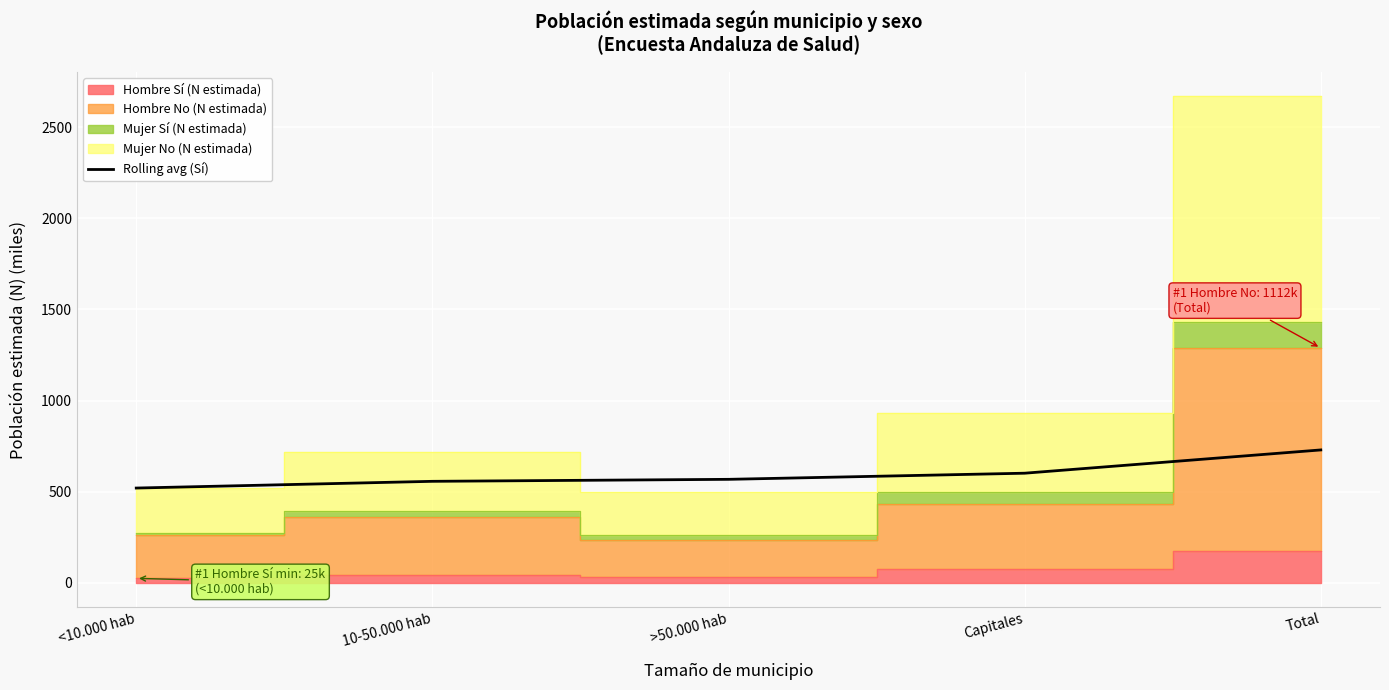

Reading right to left, what are all the values shown in this chart?

729.3	601.7	568.1	557.1	520.3